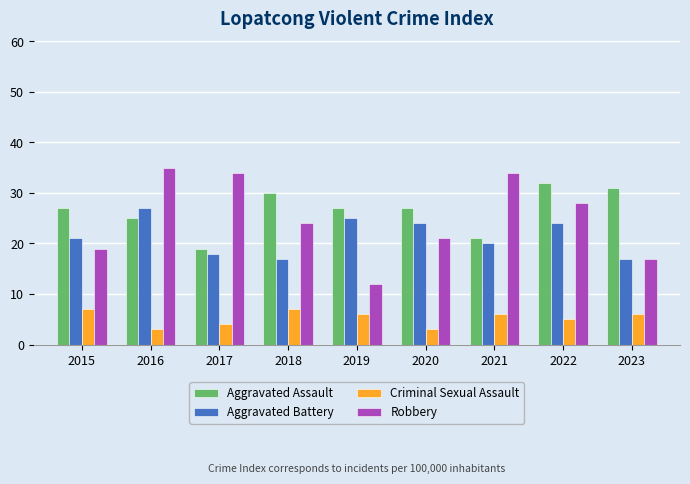

Is it true that Robbery equals 21 at 2020?

True